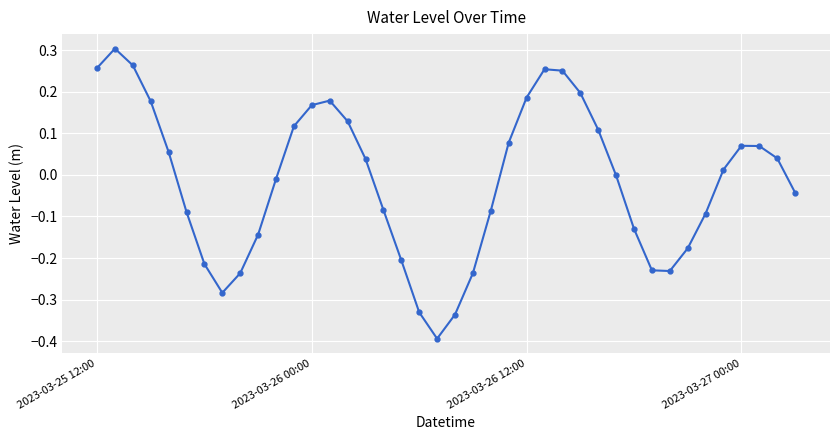

What is the minimum value shown in the chart?

-0.4